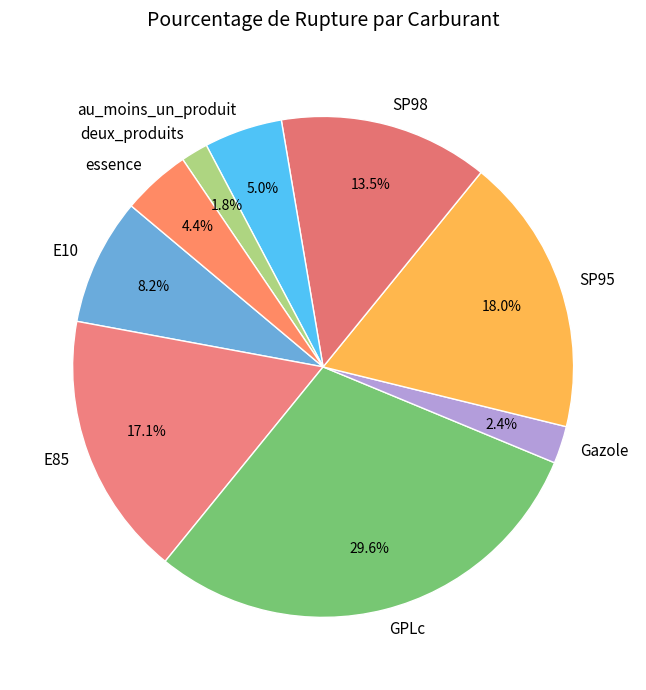

How many slices are in this pie chart?

9